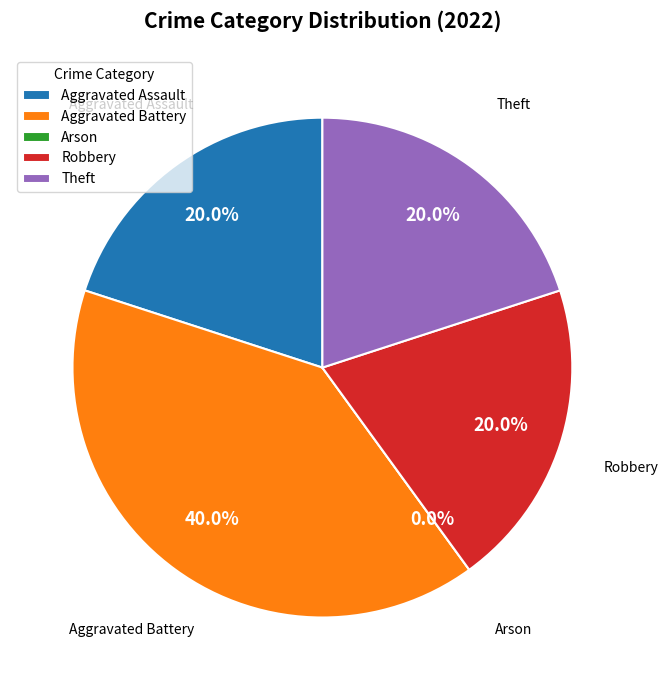

What percentage do Arson and Robbery together represent?

20.0%